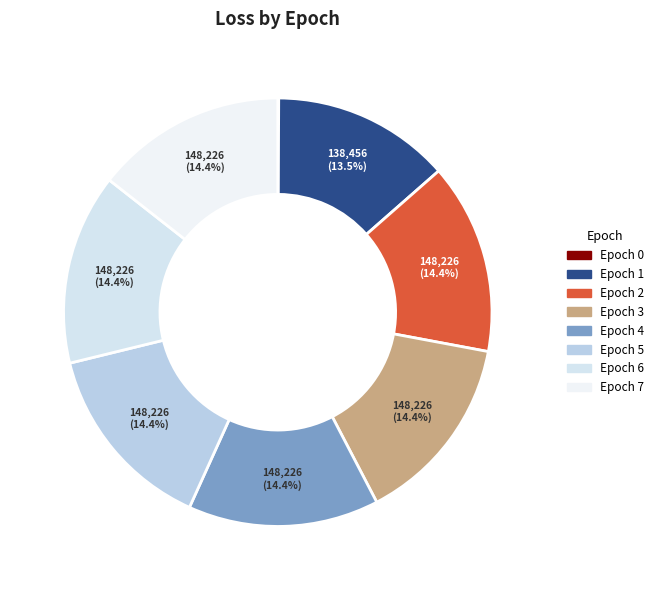

Count the number of slices in the pie.

8